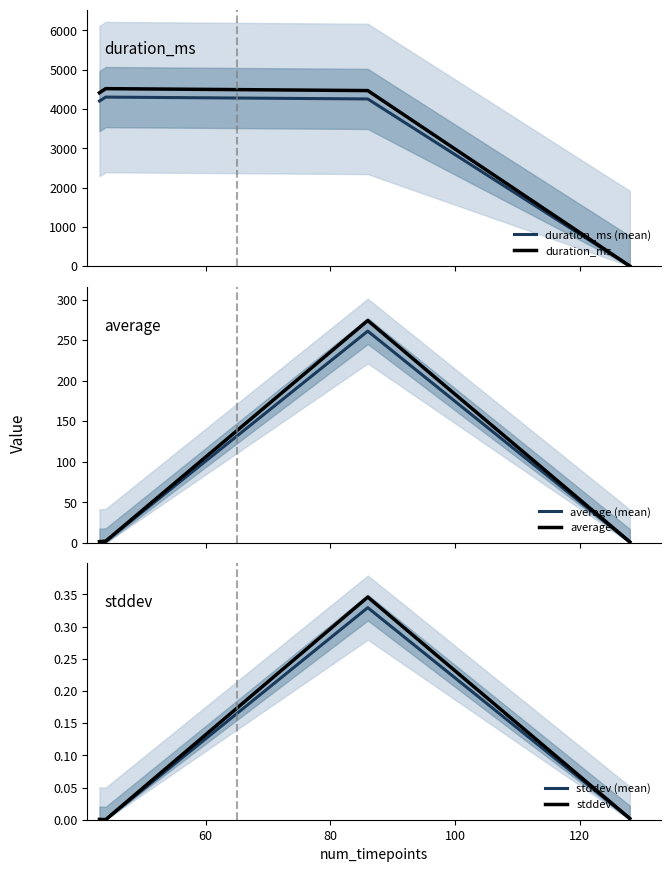

What is the highest value of the duration_ms series?

4517.1